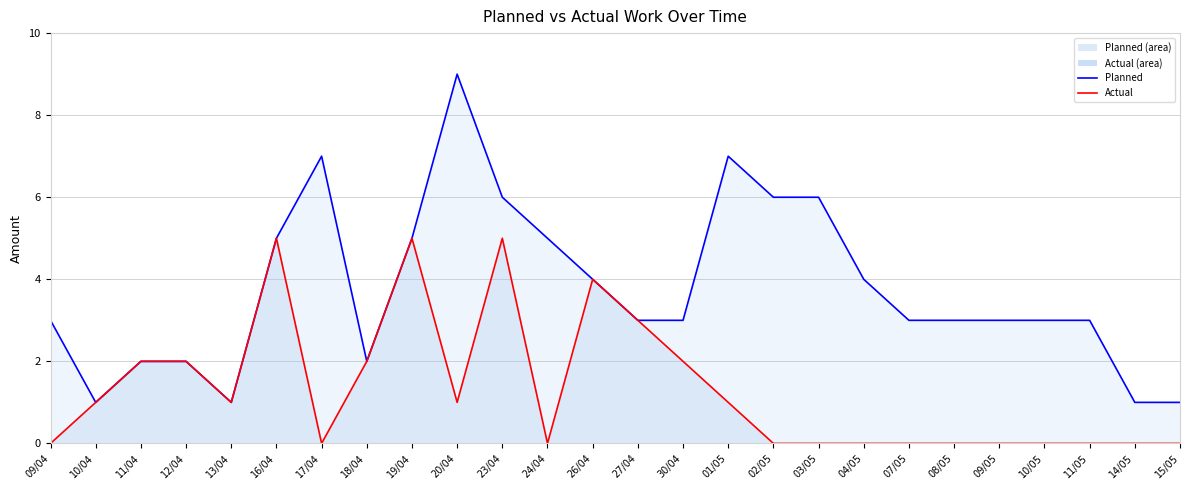

What value does the Planned line series have at 07/05?

3